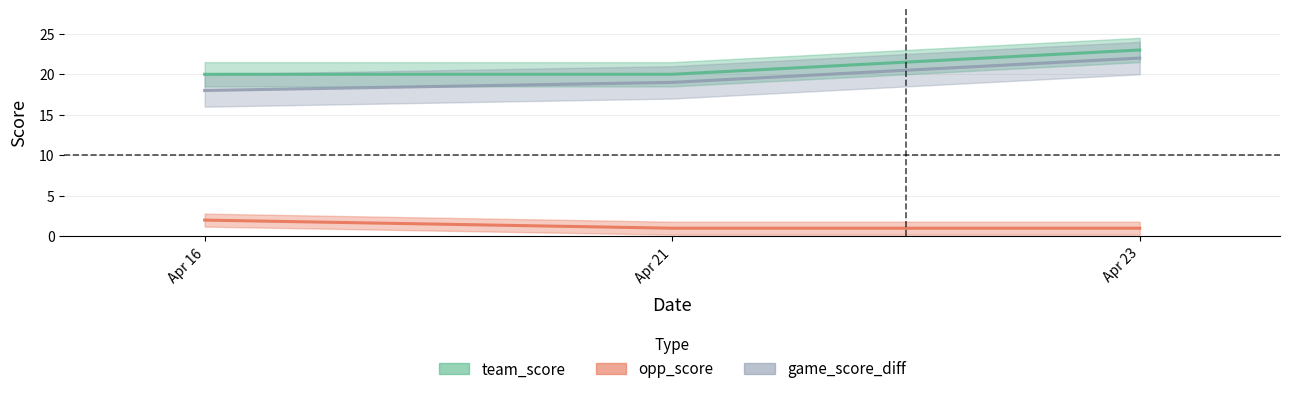

Read the game_score_diff value at Apr 21.

19